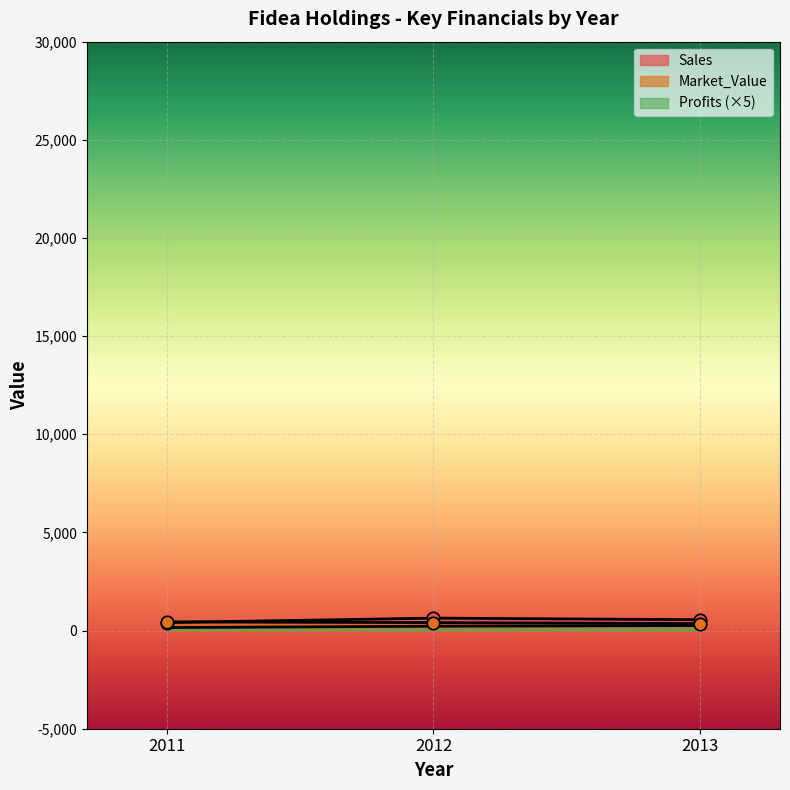

At how many categories does at least one series exceed 357?

3